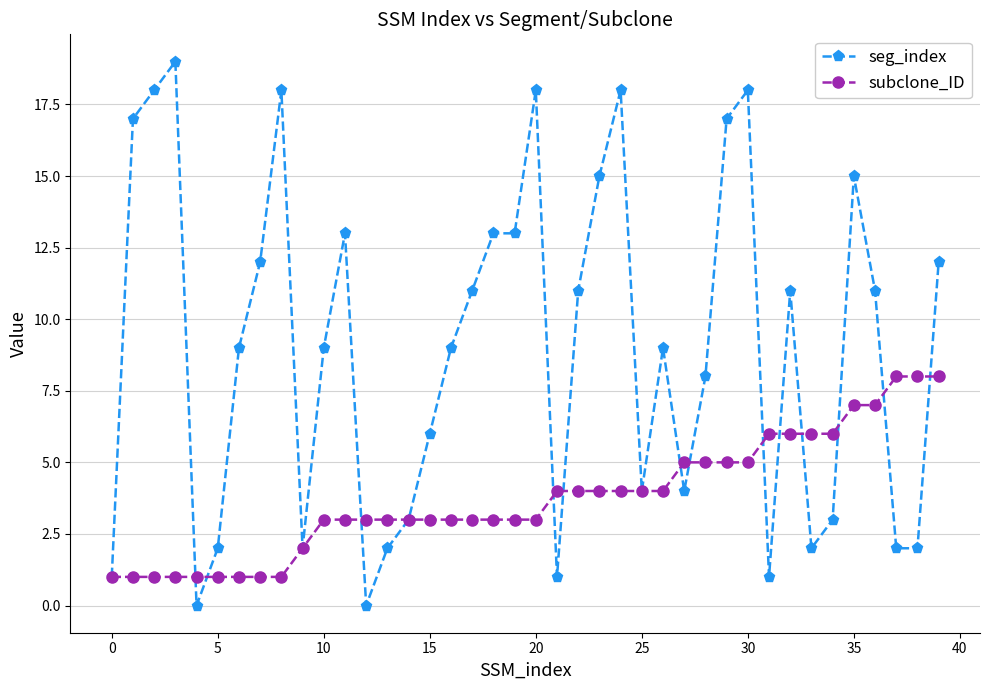

List the series in order of their peak value, lowest first.

subclone_ID, seg_index